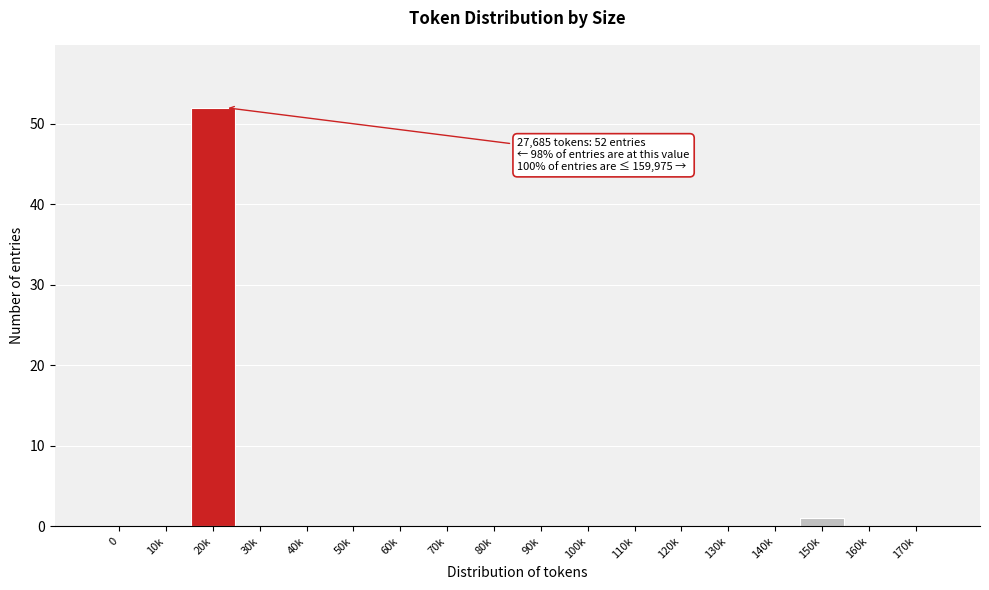

Reading left to right, list all the values displayed in this chart.

0=0	10k=0	20k=52	30k=0	40k=0	50k=0	60k=0	70k=0	80k=0	90k=0	100k=0	110k=0	120k=0	130k=0	140k=0	150k=1	160k=0	170k=0